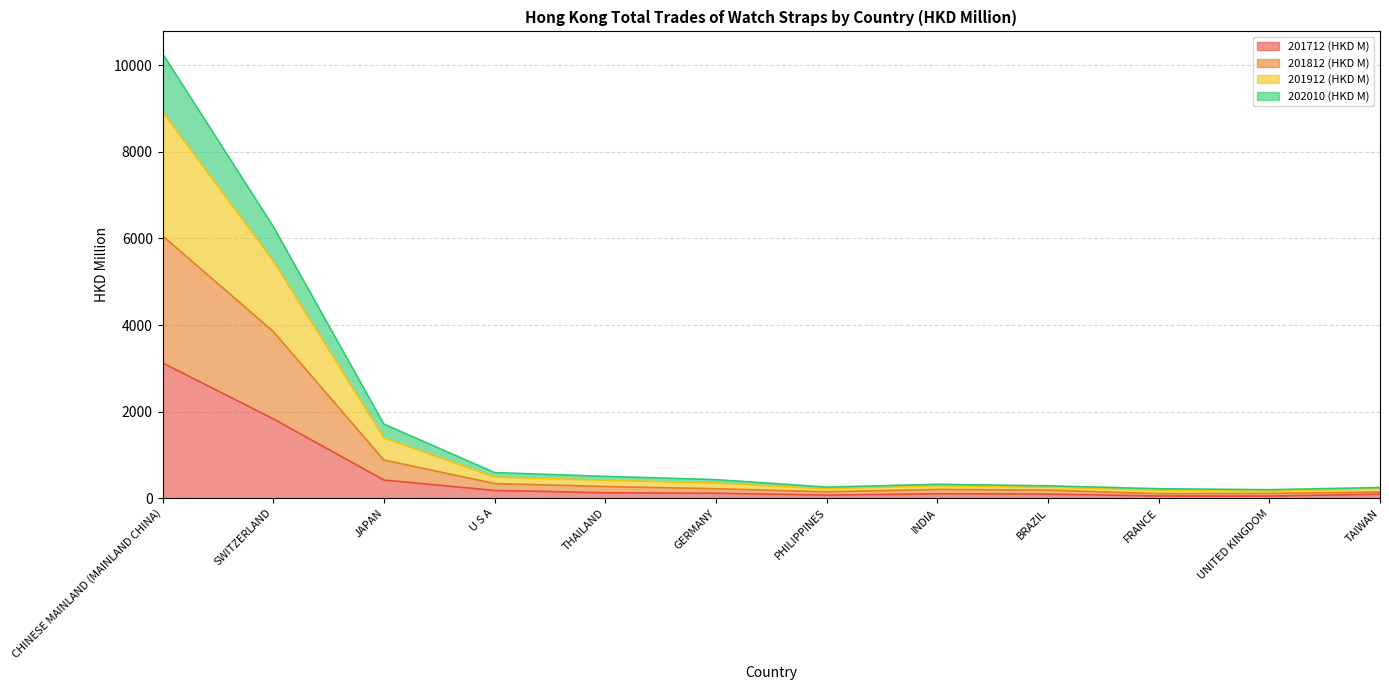

Is the value of 201912 (HKD M) at CHINESE MAINLAND (MAINLAND CHINA) greater than the value of 201812 (HKD M) at JAPAN?

Yes